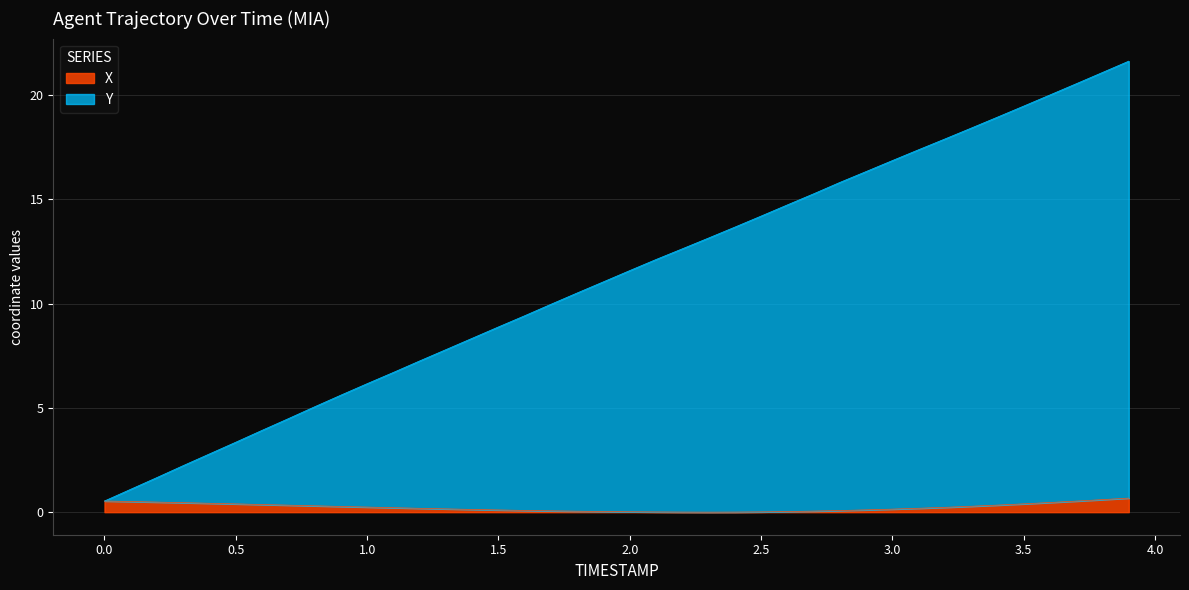

Reading left to right, transcribe all the data shown in this chart.

X: 0.0=0.5	0.1=0.5	0.2=0.5	0.3=0.5	0.4=0.4	0.5=0.4	0.6=0.4	0.7=0.3	0.8=0.3	0.9=0.3	1.0=0.2	1.1=0.2	1.2=0.2	1.3=0.2	1.4=0.1	1.5=0.1	1.6=0.1	1.7=0.1	1.8=0.0	1.9=0.0	2.0=0.0	2.1=0.0	2.2=0.0	2.3=0.0	2.4=0.0	2.5=0.0	2.6=0.0	2.7=0.1	2.8=0.1	2.9=0.1	3.0=0.1	3.1=0.2	3.2=0.2	3.3=0.3	3.4=0.3	3.5=0.4	3.6=0.5	3.7=0.5	3.8=0.6	3.9=0.7
Y: 0.0=0.5	0.1=1.1	0.2=1.7	0.3=2.2	0.4=2.8	0.5=3.4	0.6=3.9	0.7=4.5	0.8=5.1	0.9=5.6	1.0=6.2	1.1=6.7	1.2=7.3	1.3=7.8	1.4=8.3	1.5=8.9	1.6=9.4	1.7=10.0	1.8=10.5	1.9=11.1	2.0=11.6	2.1=12.1	2.2=12.6	2.3=13.2	2.4=13.7	2.5=14.2	2.6=14.7	2.7=15.3	2.8=15.8	2.9=16.3	3.0=16.9	3.1=17.4	3.2=17.9	3.3=18.4	3.4=18.9	3.5=19.5	3.6=20.0	3.7=20.6	3.8=21.1	3.9=21.6